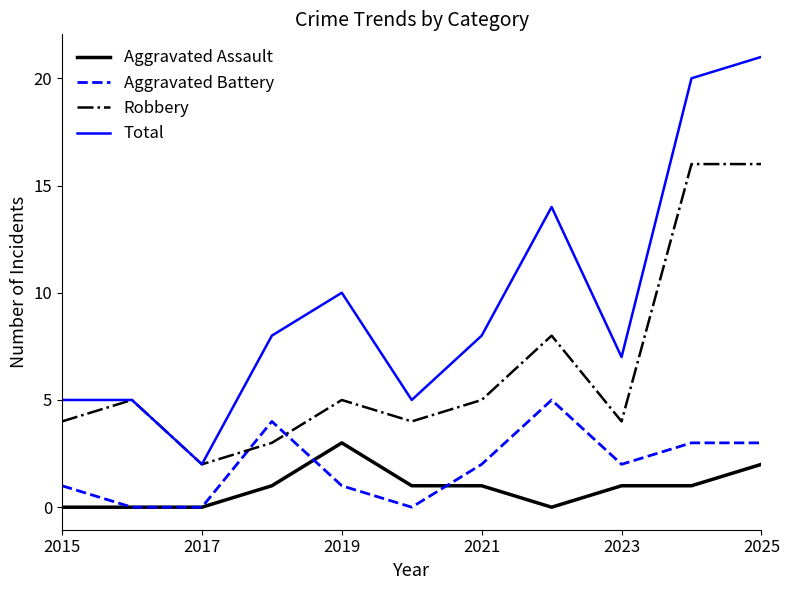

List the series in order of their peak value, highest first.

Total, Robbery, Aggravated Battery, Aggravated Assault